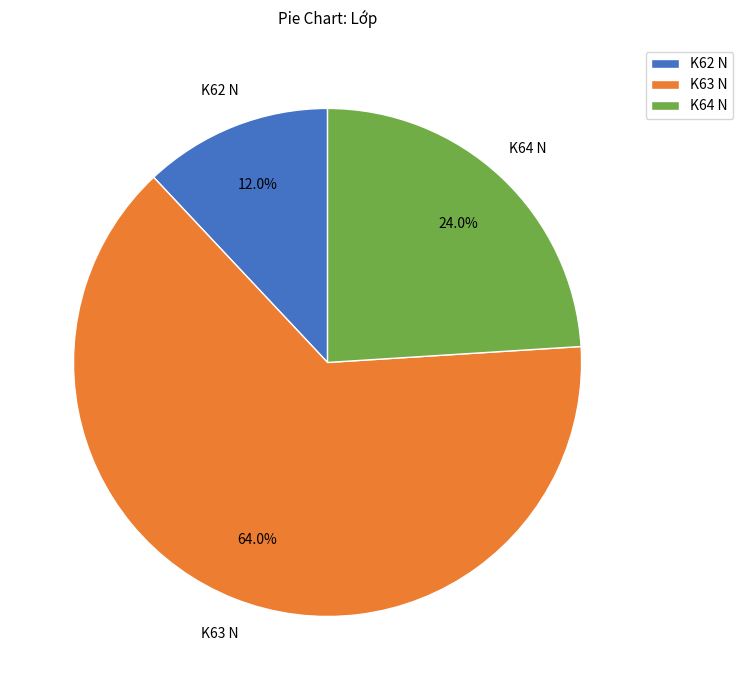

How much of the chart is everything except K62 N?

88.0%